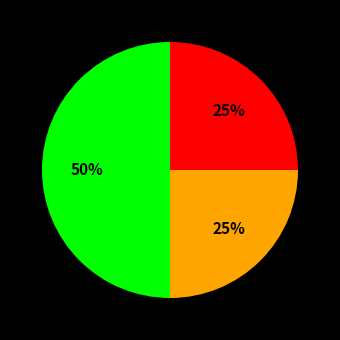

To the nearest percent, what is the difference between the largest and smallest slice percentages?

25%